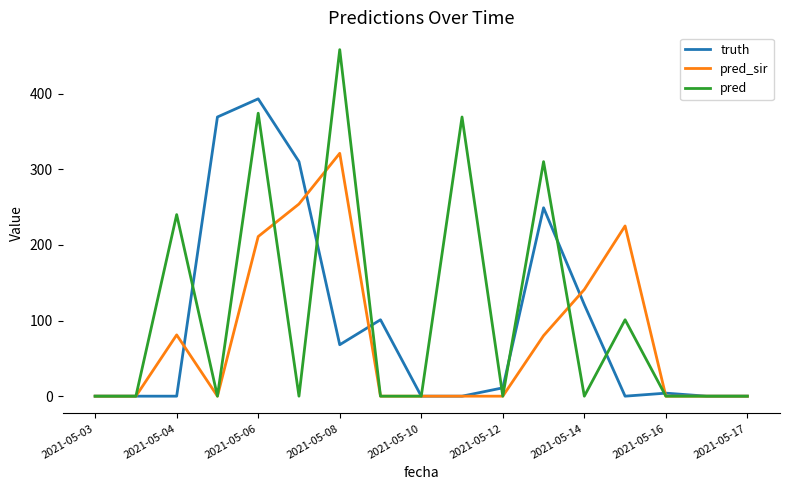

What is the maximum value shown in the chart?

458